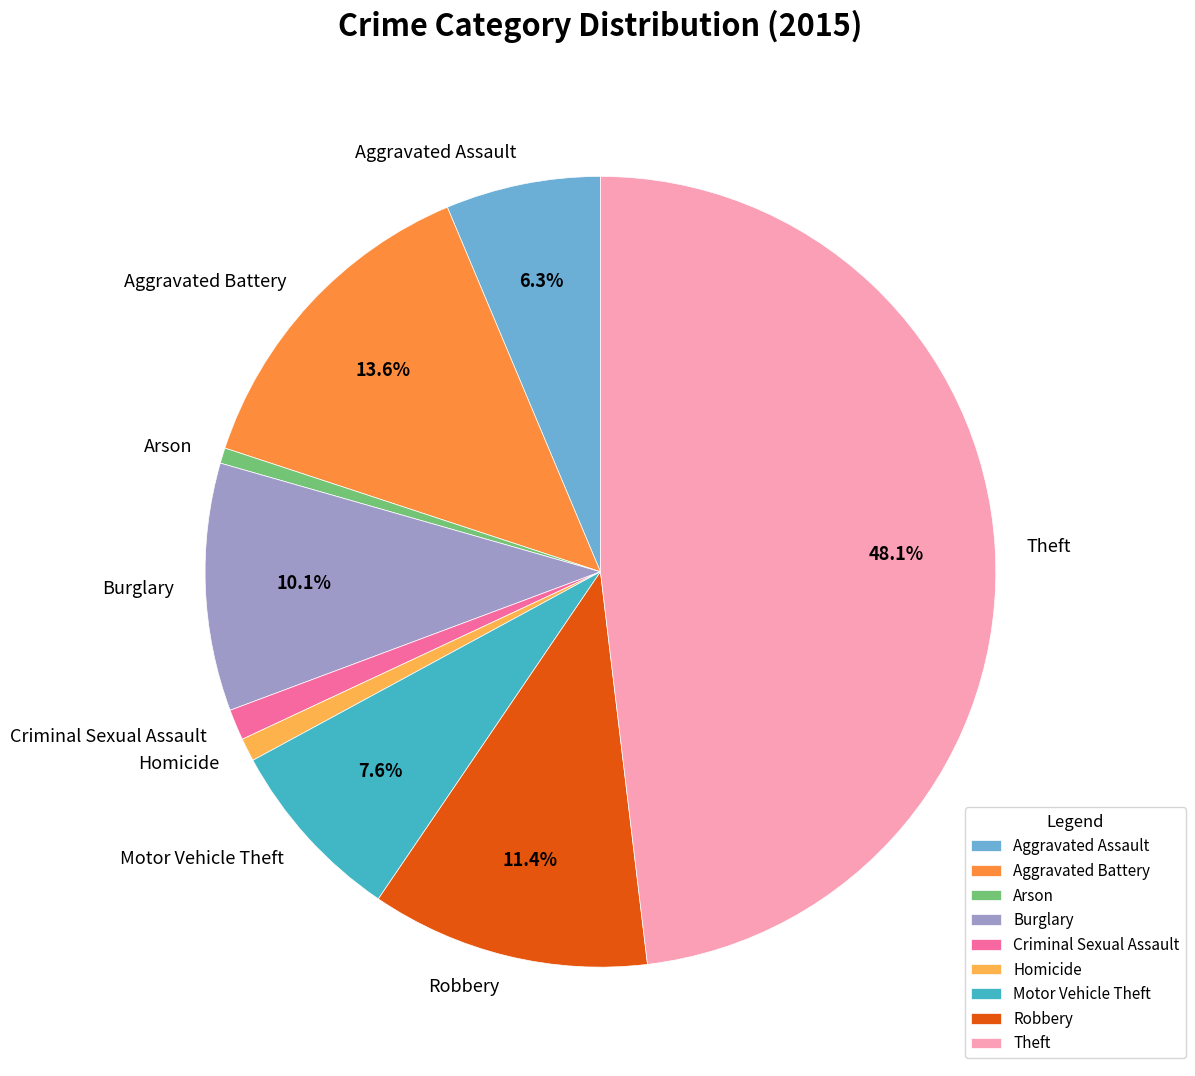

To the nearest percent, what is the average slice percentage?

11%